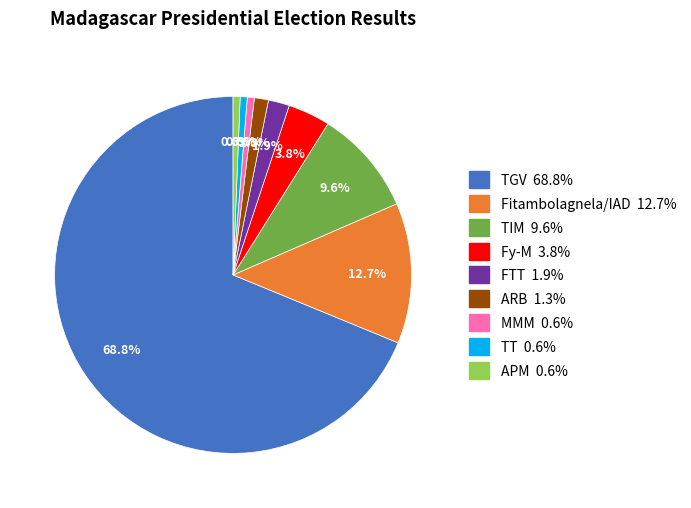

What percentage is the Fy-M slice, to the nearest percent?

4%